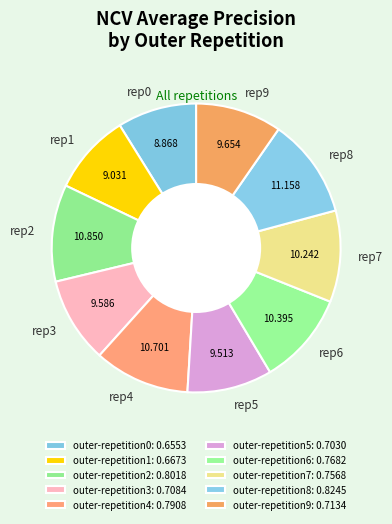

Does outer-repetition3 account for over 50% of the chart?

No